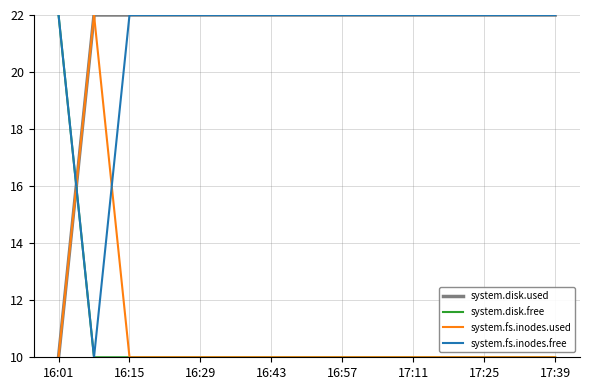

How many intersections are there between system.fs.inodes.free and system.fs.inodes.used?

2